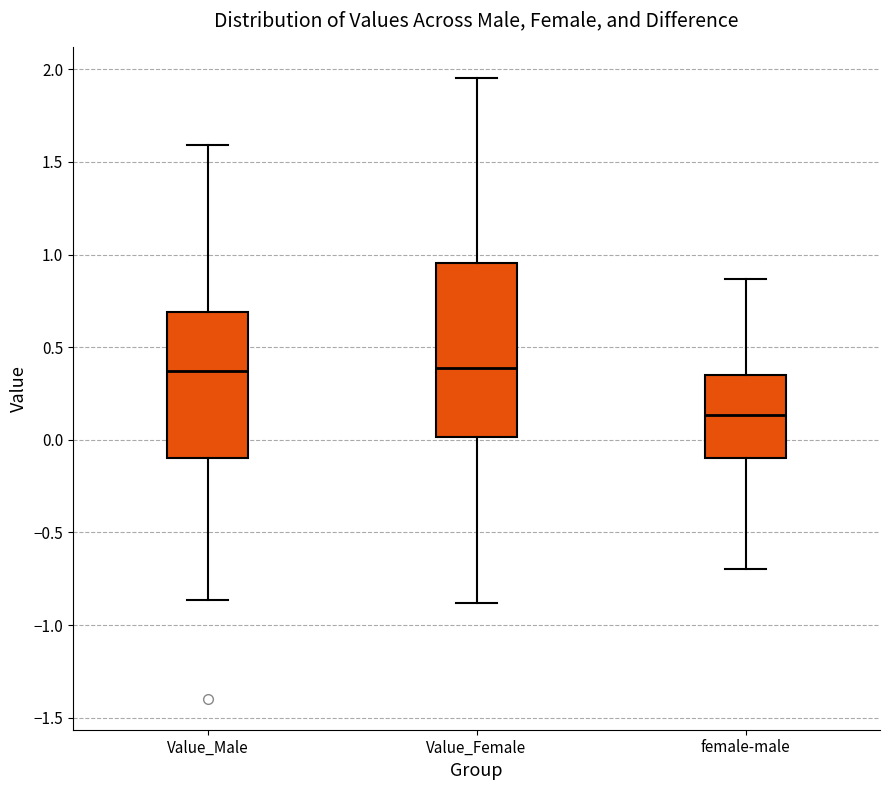

Reading left to right, read every box against the y-axis: the position of its median line, the range the box covers, and the ends of its whiskers. The values are not printed on the chart, so give them approximately, as read against the axis.

Value_Male: median 0.35, box -0.10 to 0.70, whiskers -0.85 to 1.60
Value_Female: median 0.40, box 0.00 to 0.95, whiskers -0.90 to 1.95
female-male: median 0.15, box -0.10 to 0.35, whiskers -0.70 to 0.85